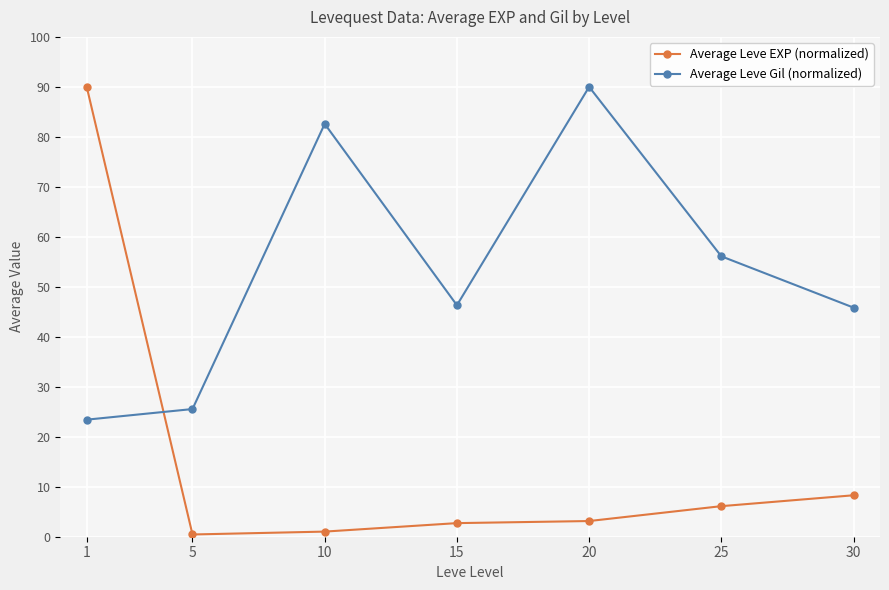

What is the total value across all series at 30?

54.1